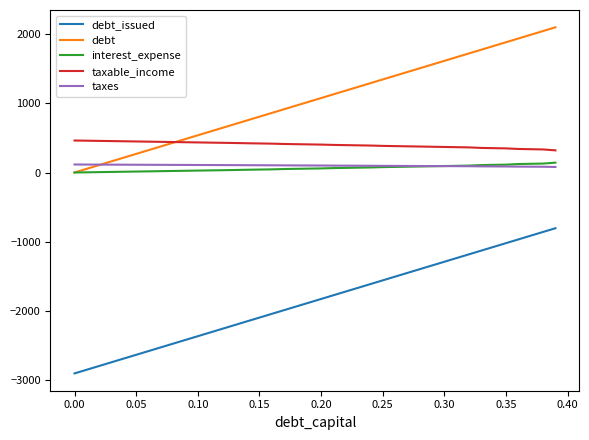

Which series has the largest total across all categories?

debt